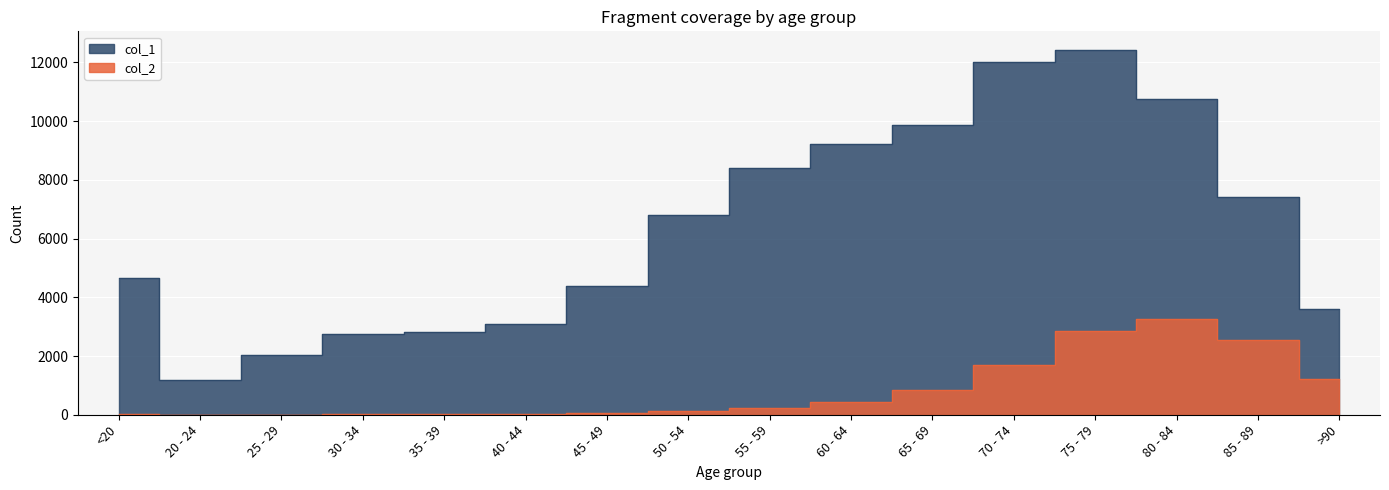

What is the label of the 2nd point from the right?

85 - 89